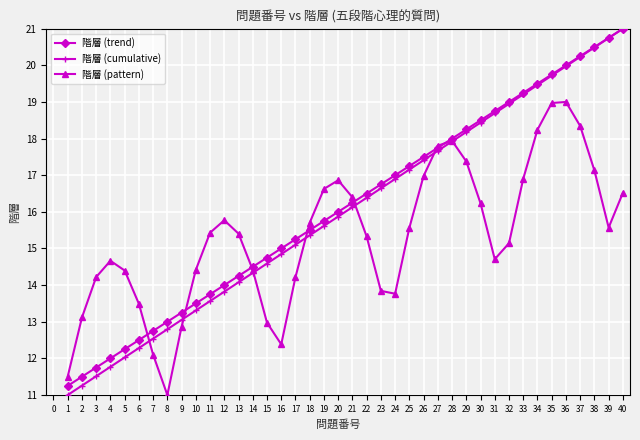

How many intersections are there between 階層 (pattern) and 階層 (cumulative)?

7